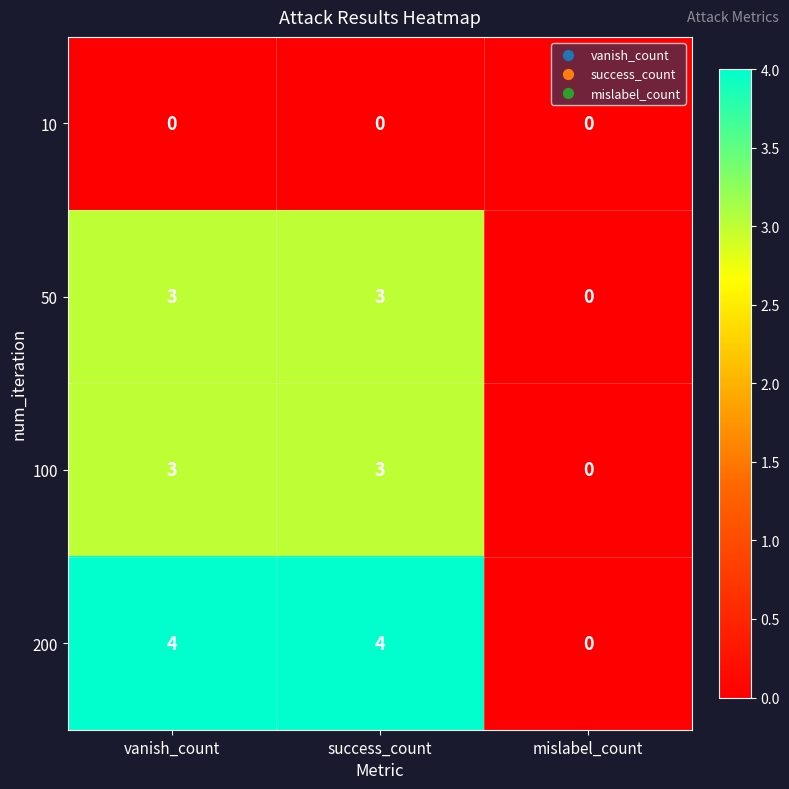

At how many categories does at least one series exceed 2?

2